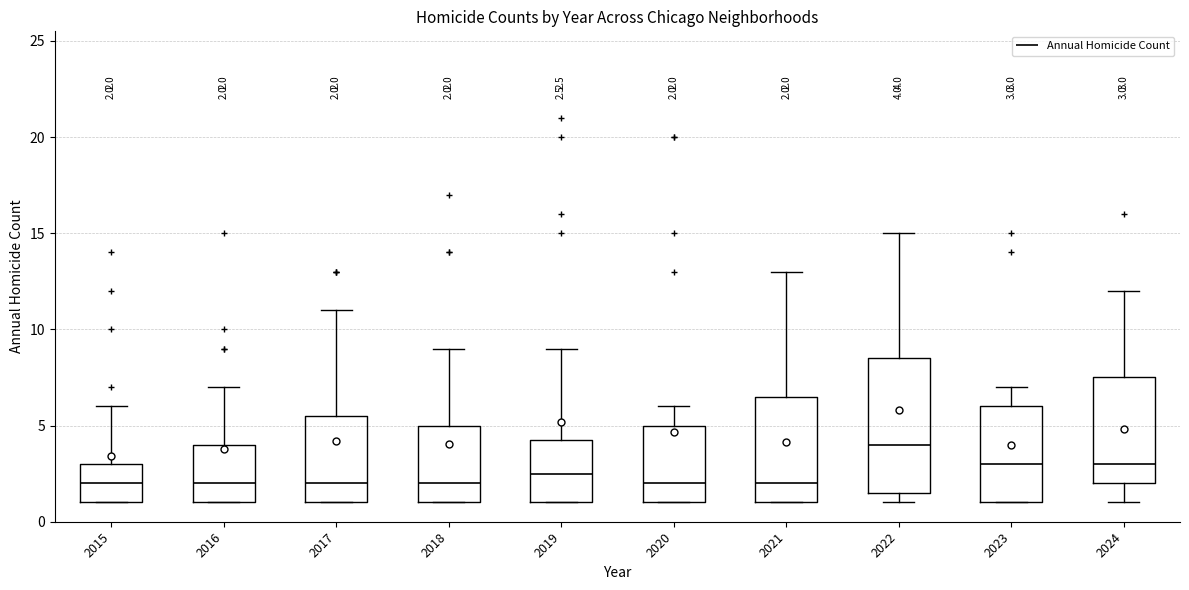

Comparing the boxes themselves (not the whiskers), which one is the tallest?

2022